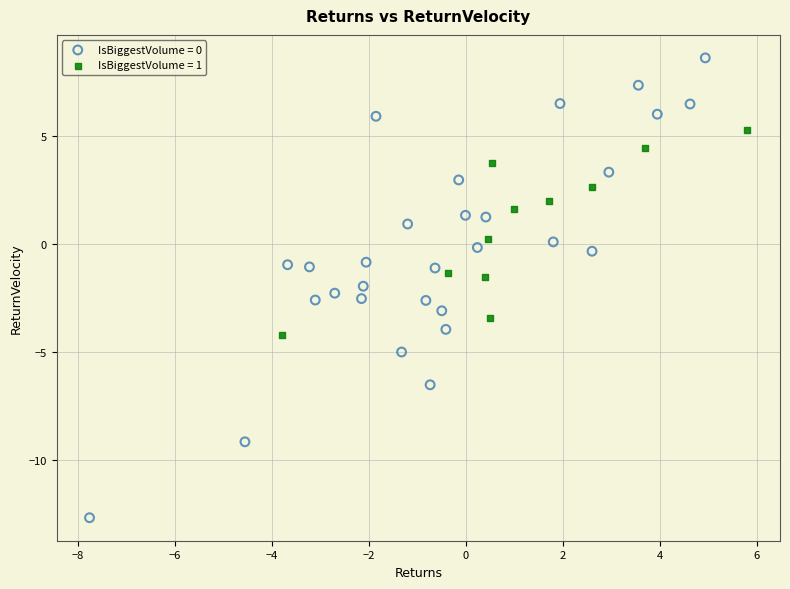

Which series contains the highest Y value?

IsBiggestVolume = 0